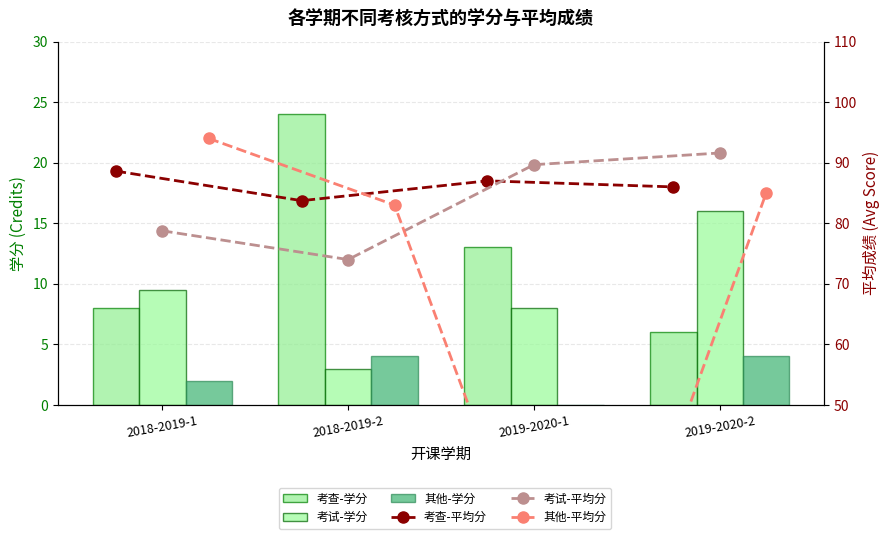

Which series has the largest total across all categories?

考查-平均分